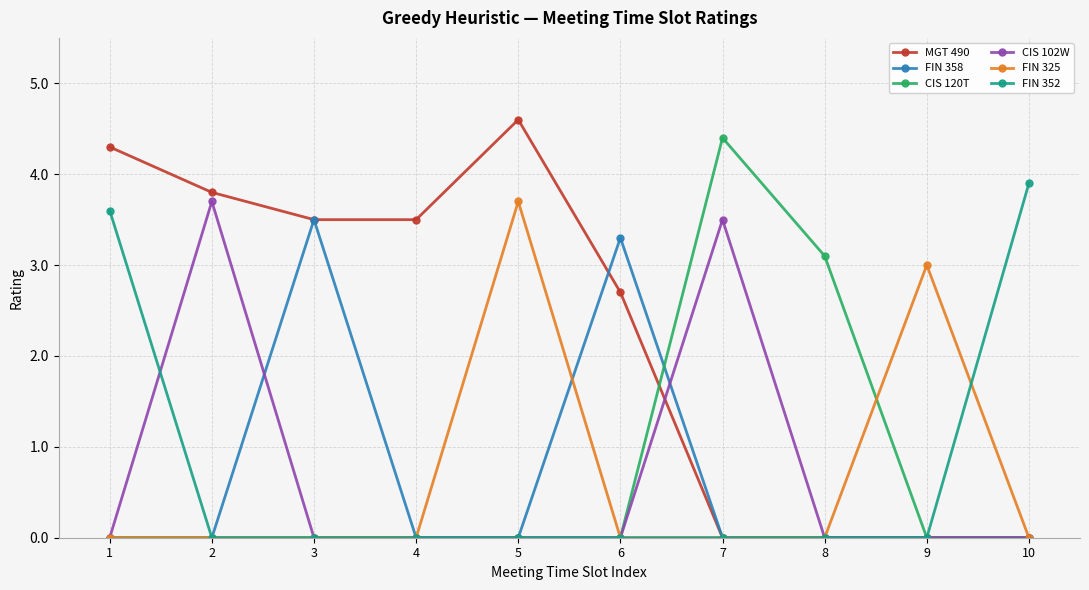

Is it true that FIN 352 equals -2.0 at 2?

False